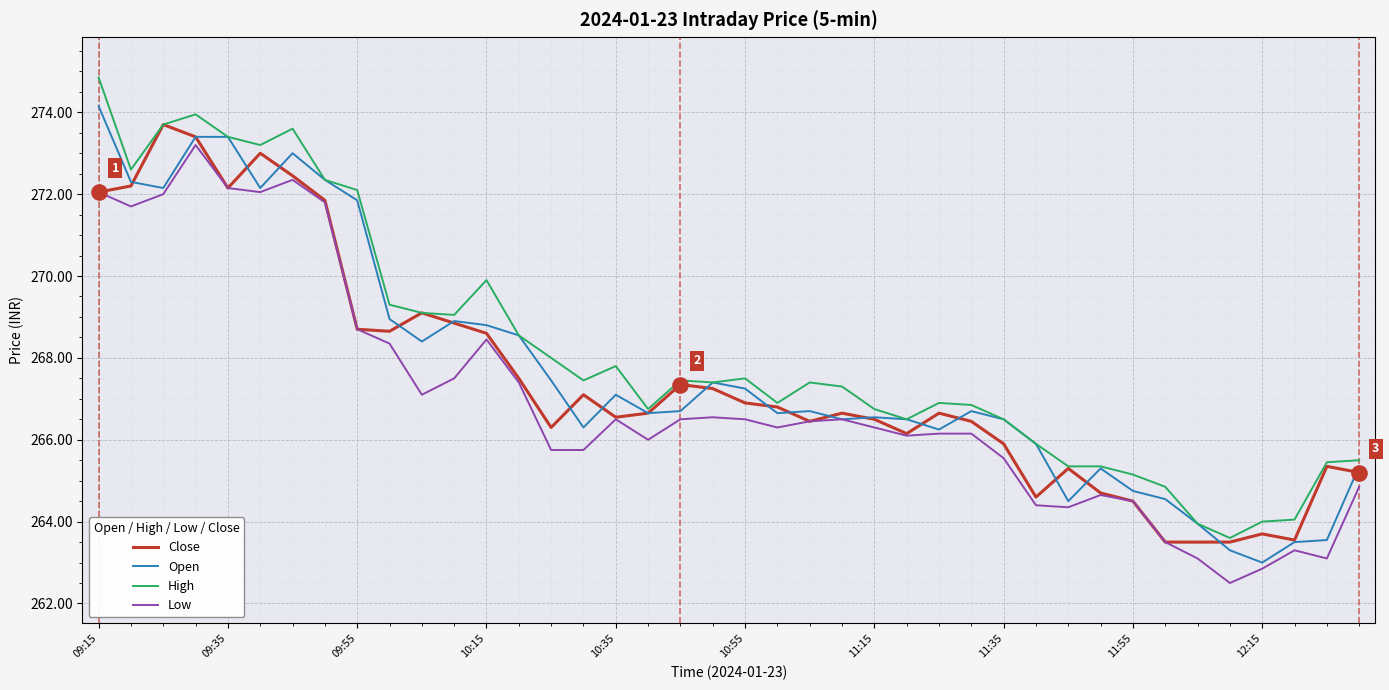

What is the smallest value displayed?

262.5